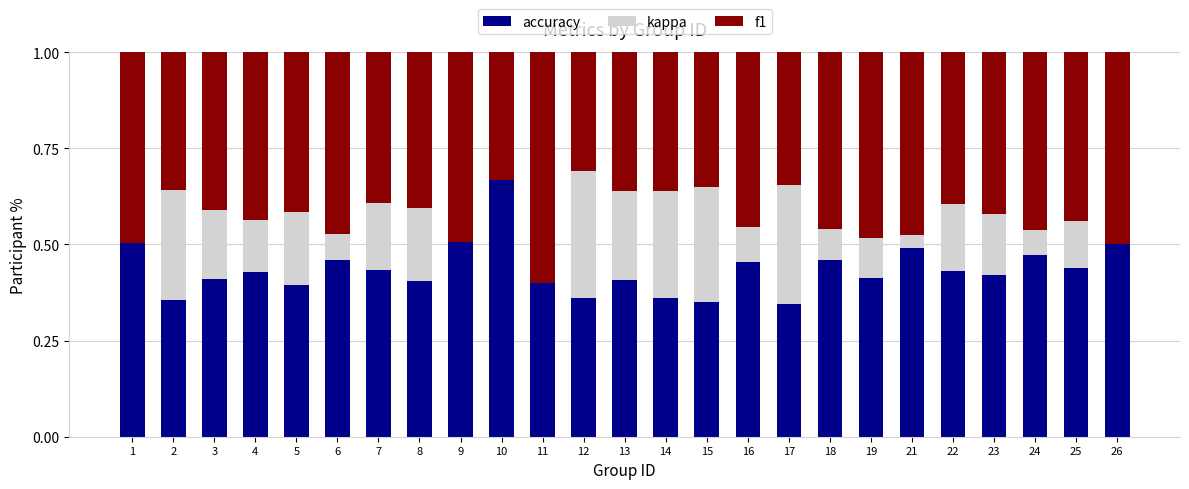

What is the total value across all series at 10?

1.0